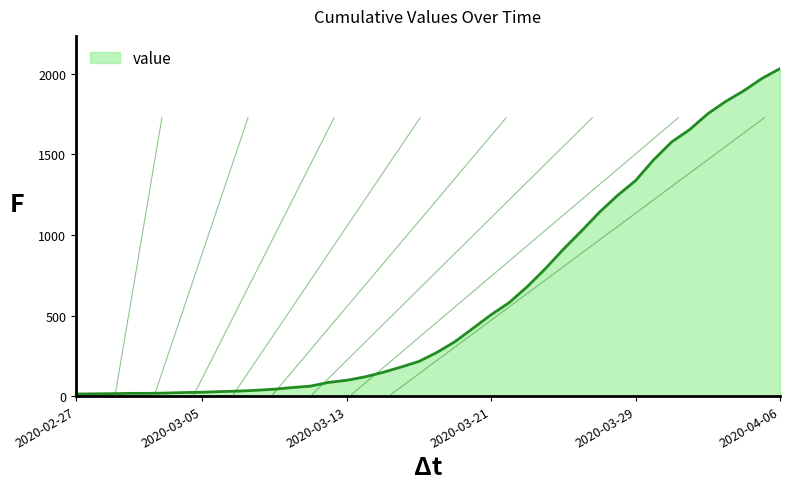

What is the maximum value shown in the chart?

2032